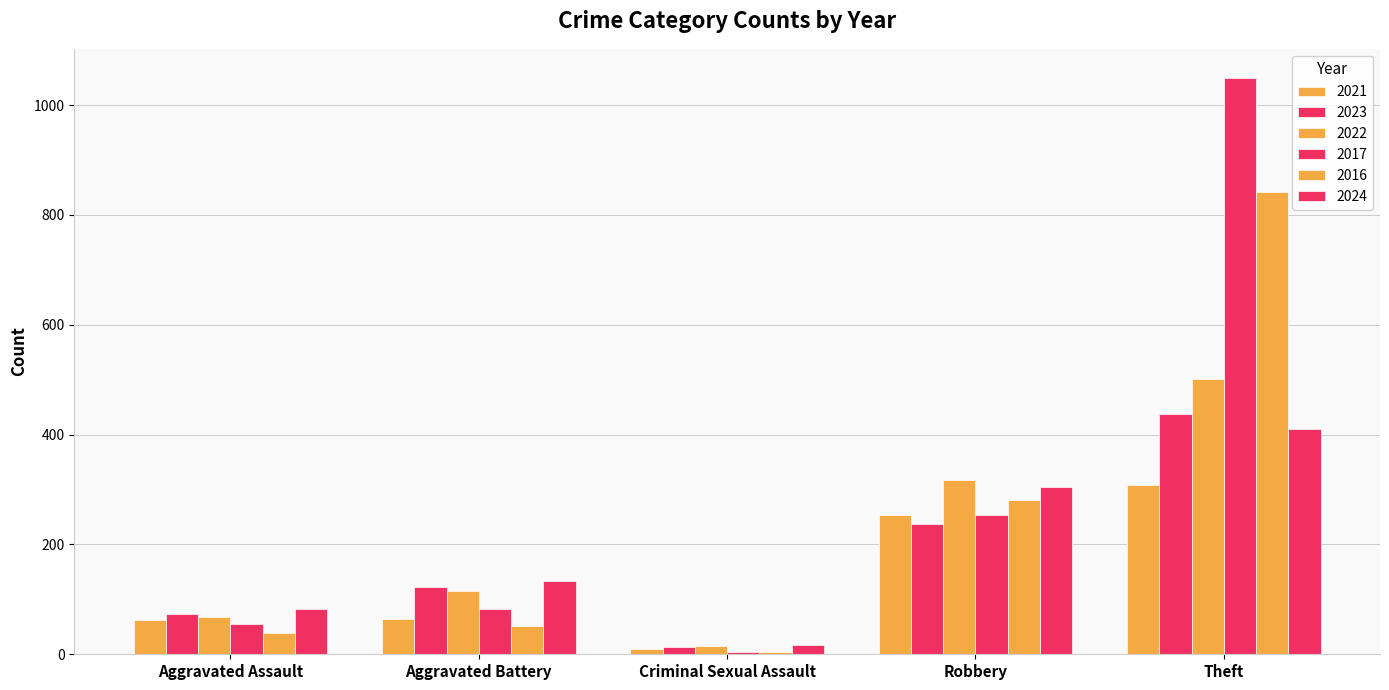

Count the number of data series in this chart.

6